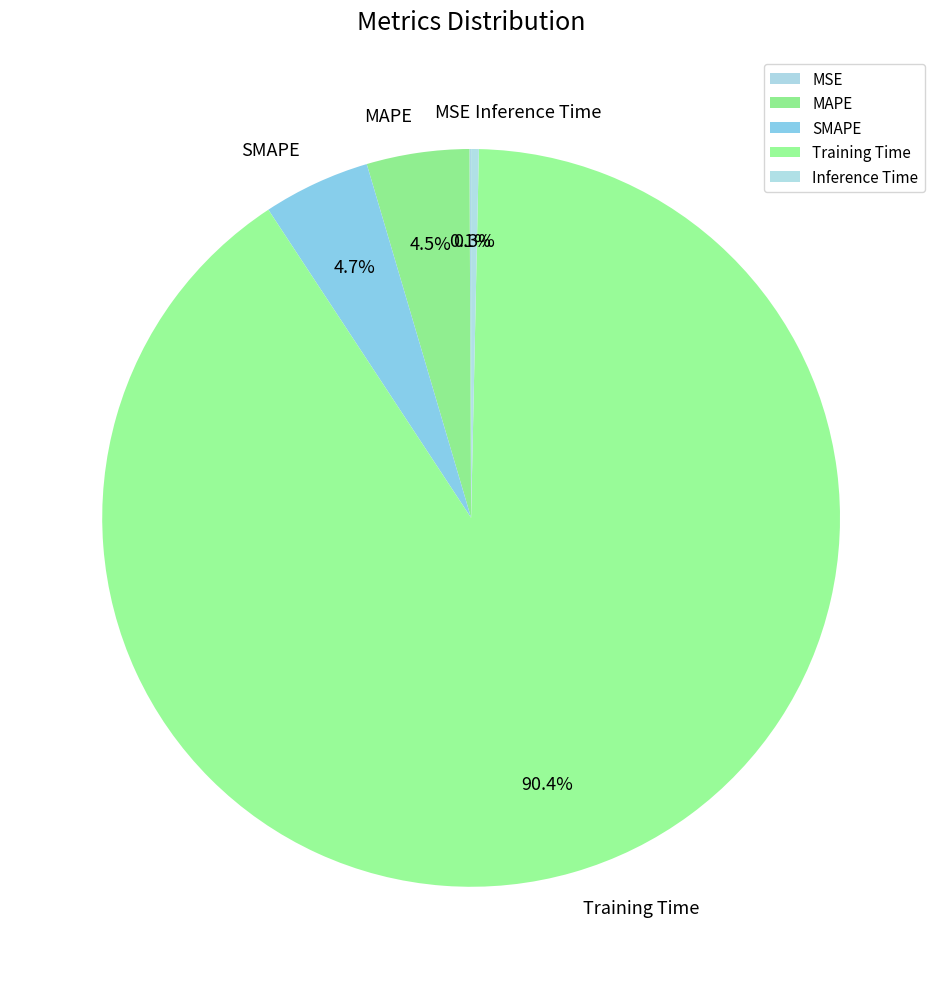

To the nearest percent, what is the difference between the largest and smallest slice percentages?

90%